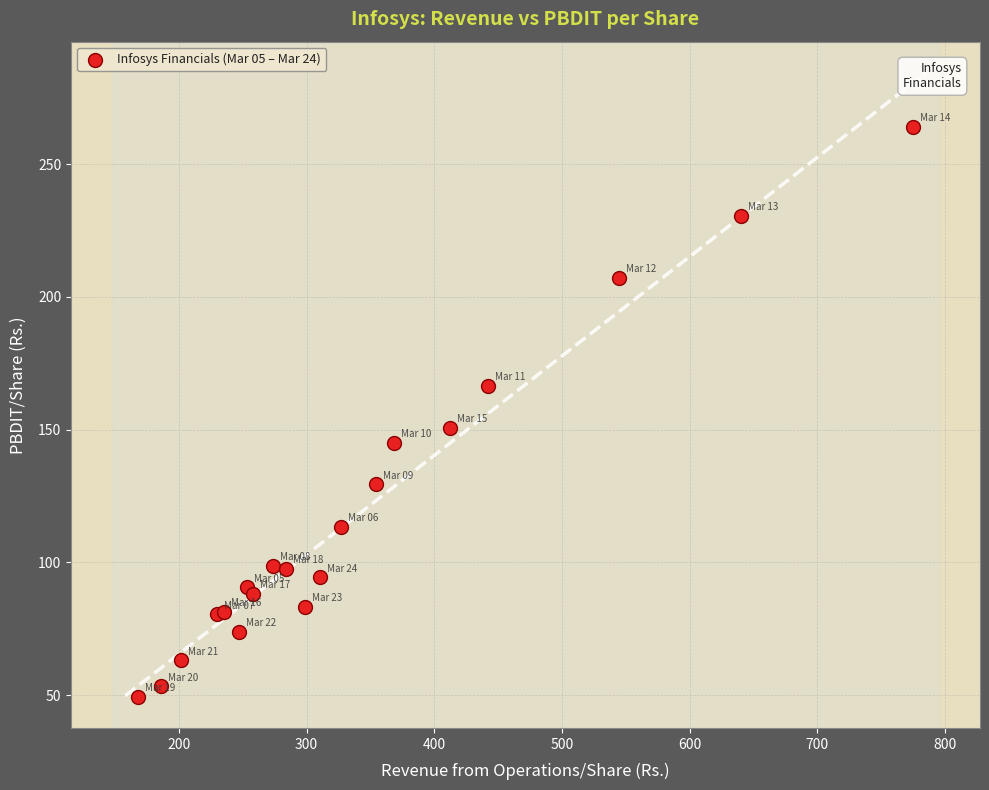

What Y value in the scatter plot is closest to 156?

150.7